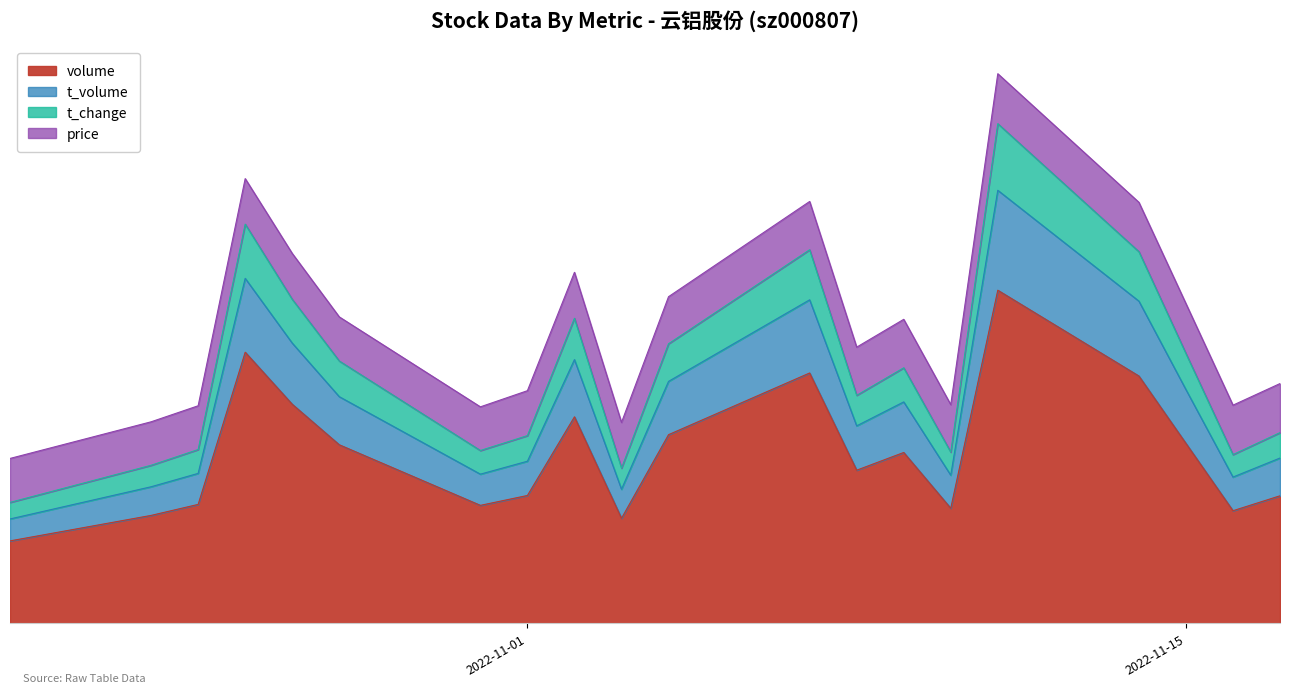

What is the lowest value of the t_volume series?

521539.2